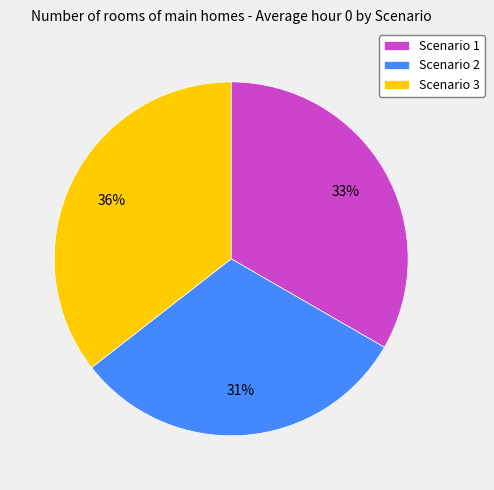

Do Scenario 1 and Scenario 2 together represent more than half of the pie?

Yes